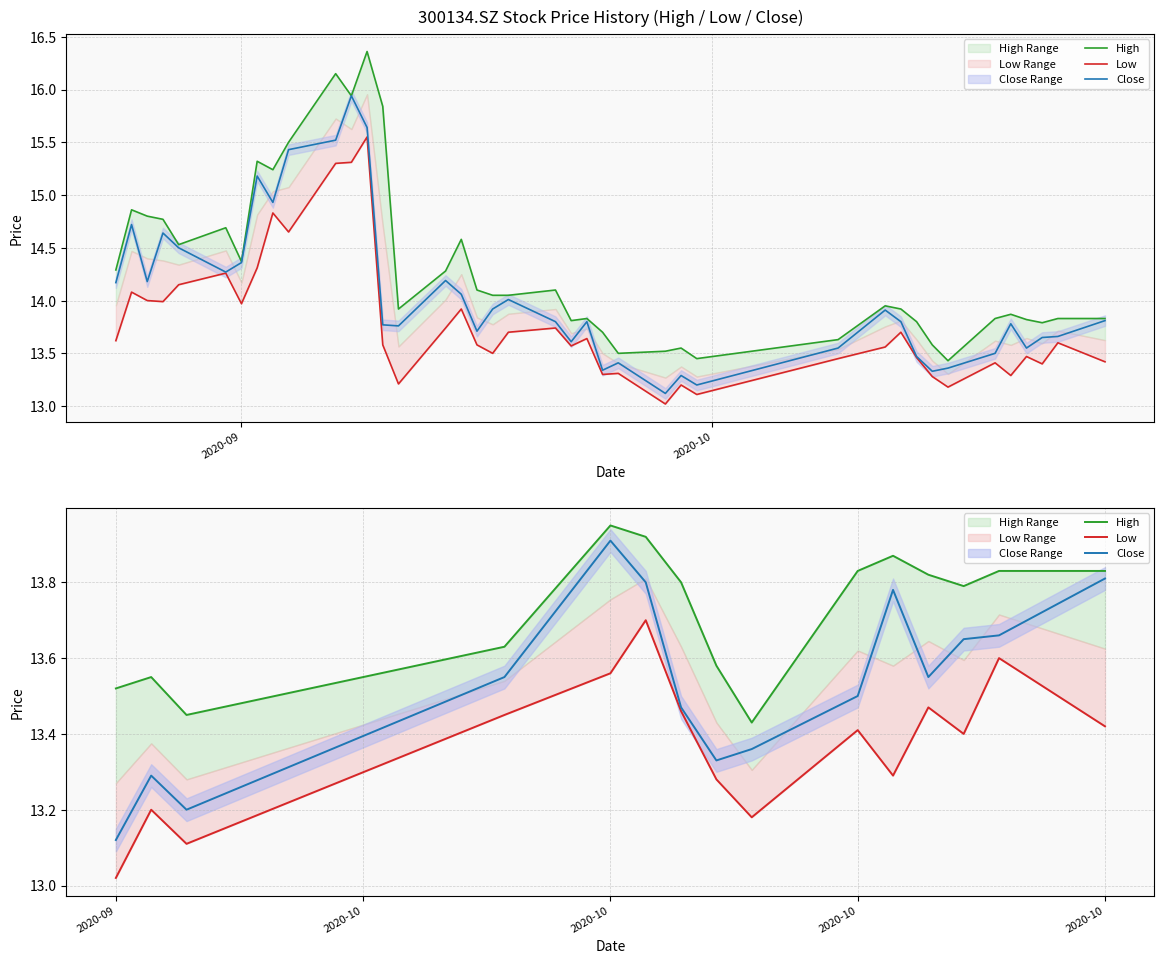

What is the difference between the highest and lowest values at 2020-10?

0.4